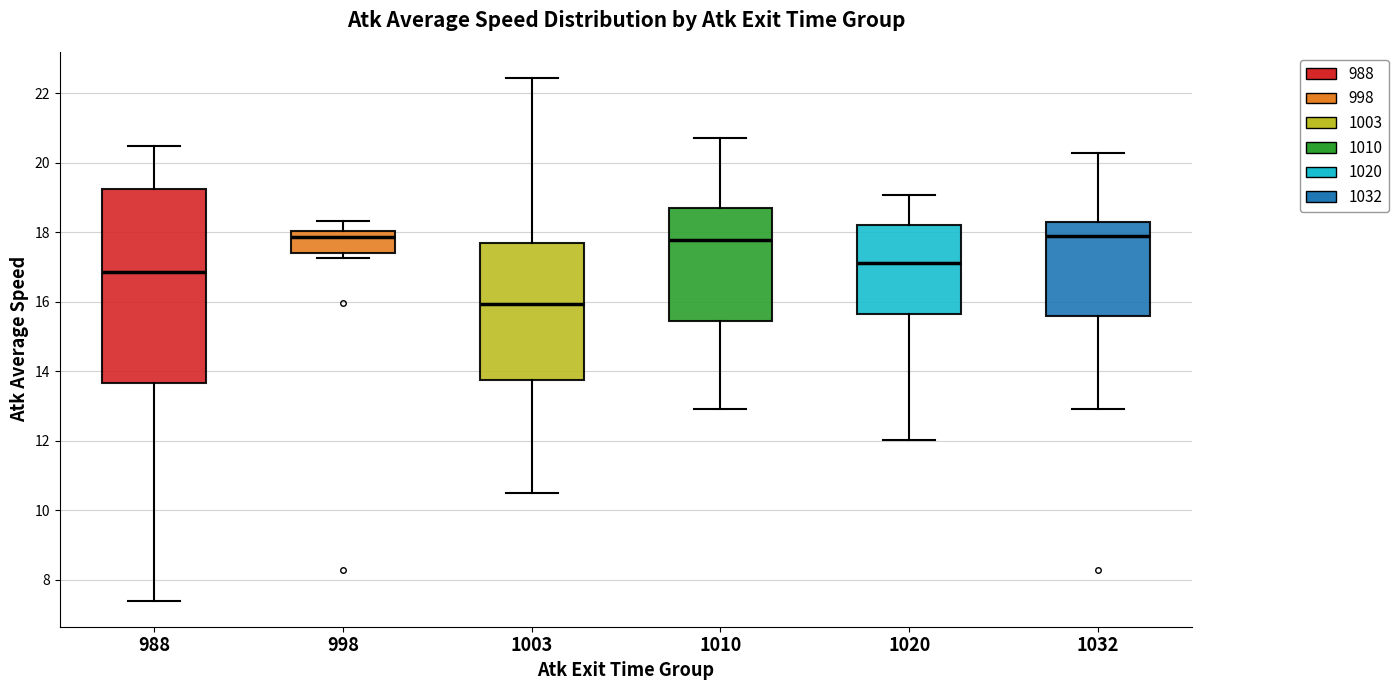

Where does the upper whisker of the box at x = 1020 end on the y-axis? The values are not printed on the chart, so give them approximately, as read against the axis.

19.0